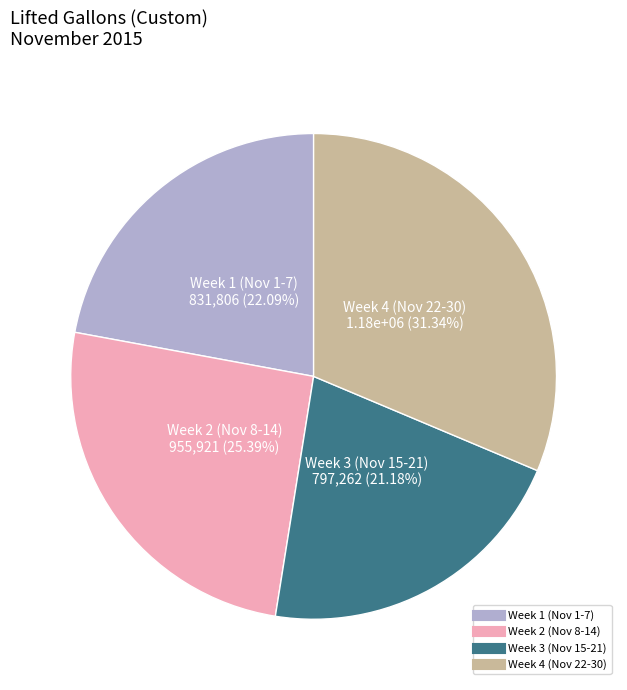

Is there a majority slice in this chart?

No